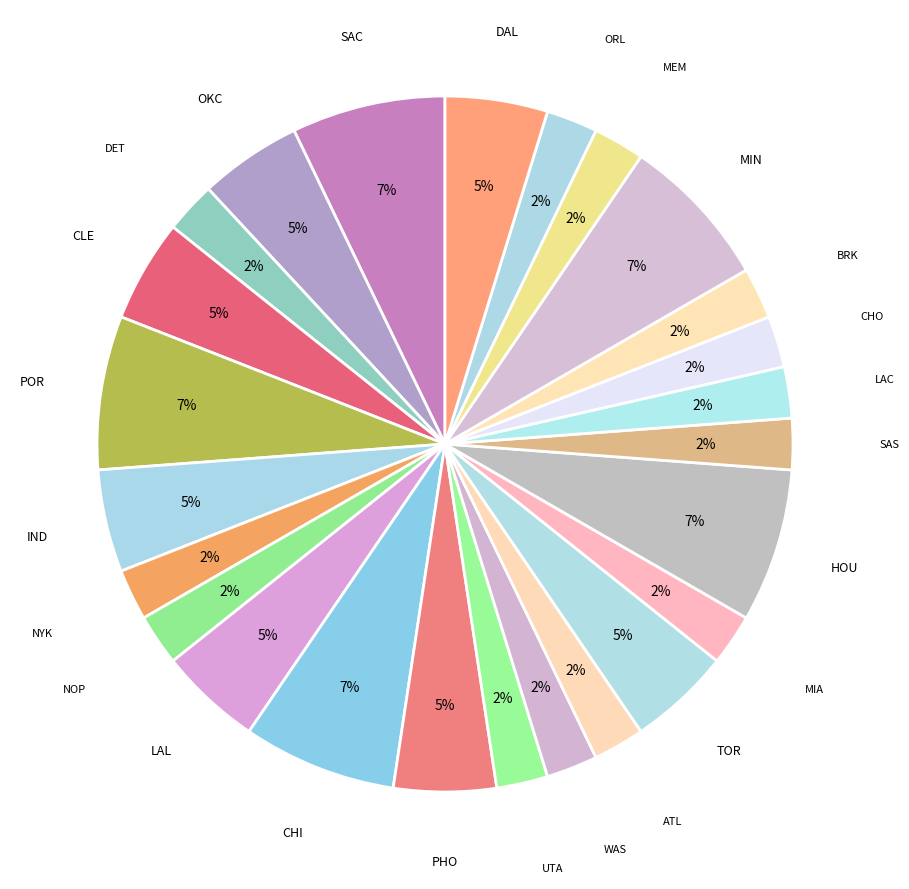

How many slices are in this pie chart?

25